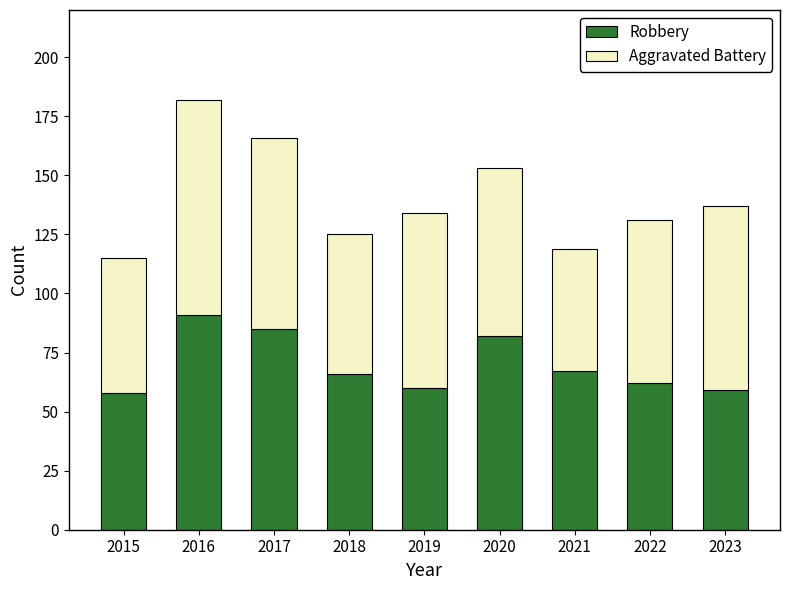

At which category is the sum across all series the highest?

2016